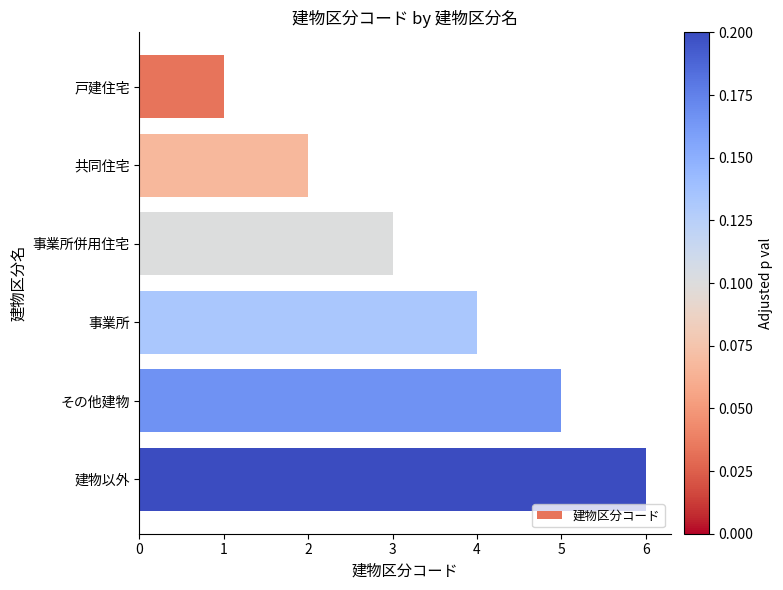

Are the bars horizontal?

Yes